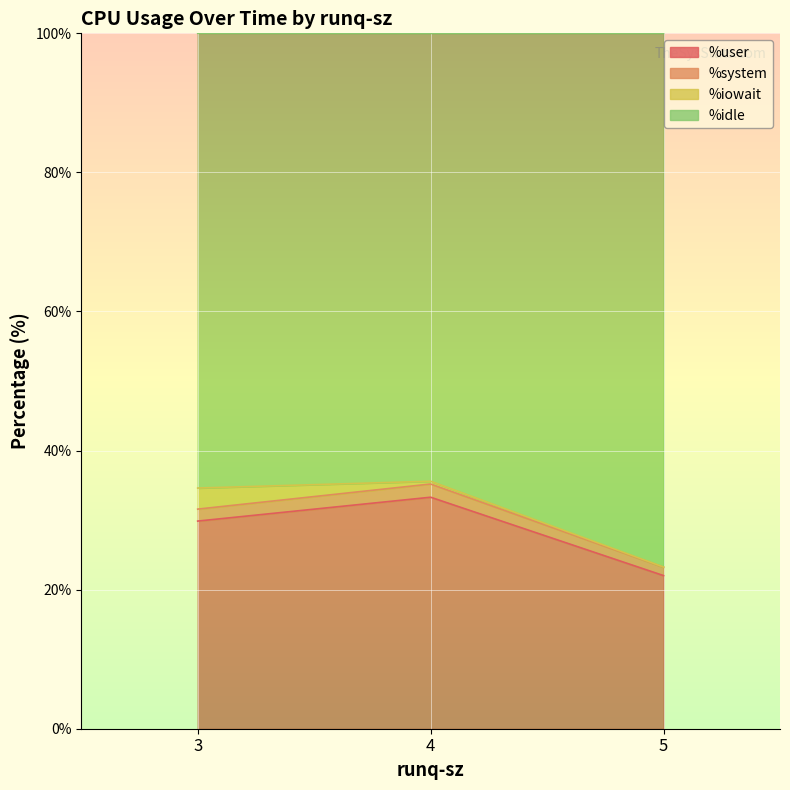

Is it true that %idle equals 88.4 at 3?

False